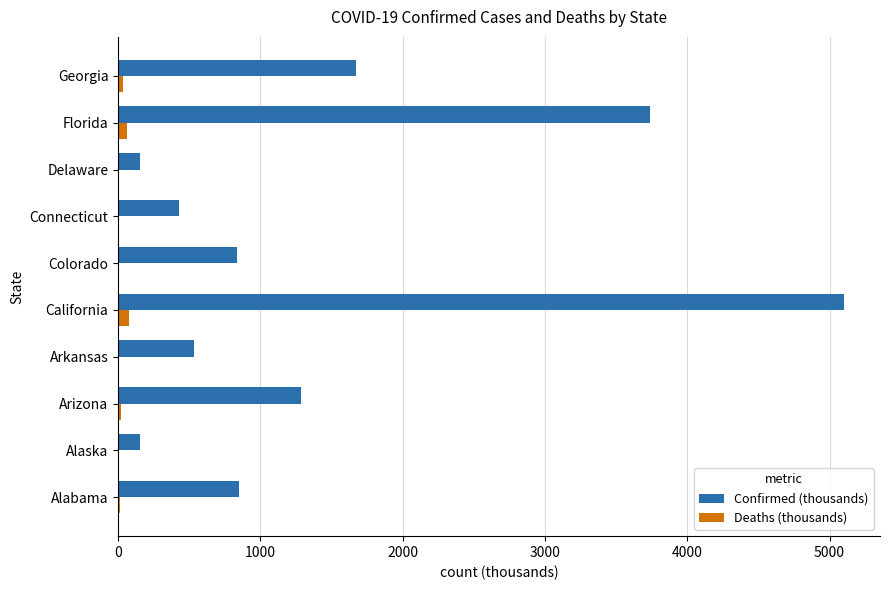

Is the value of Confirmed (thousands) at Connecticut greater than the value of Deaths (thousands) at Alabama?

Yes